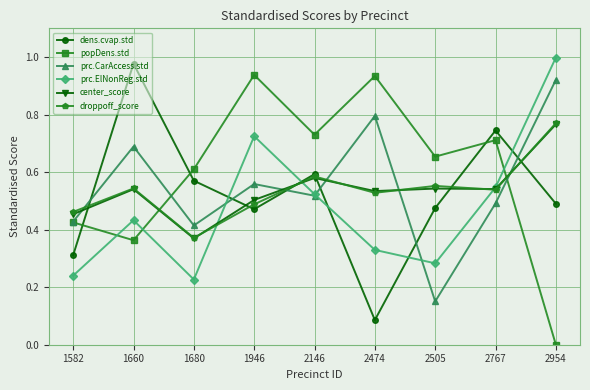

Which series has the largest range (max minus min)?

popDens.std